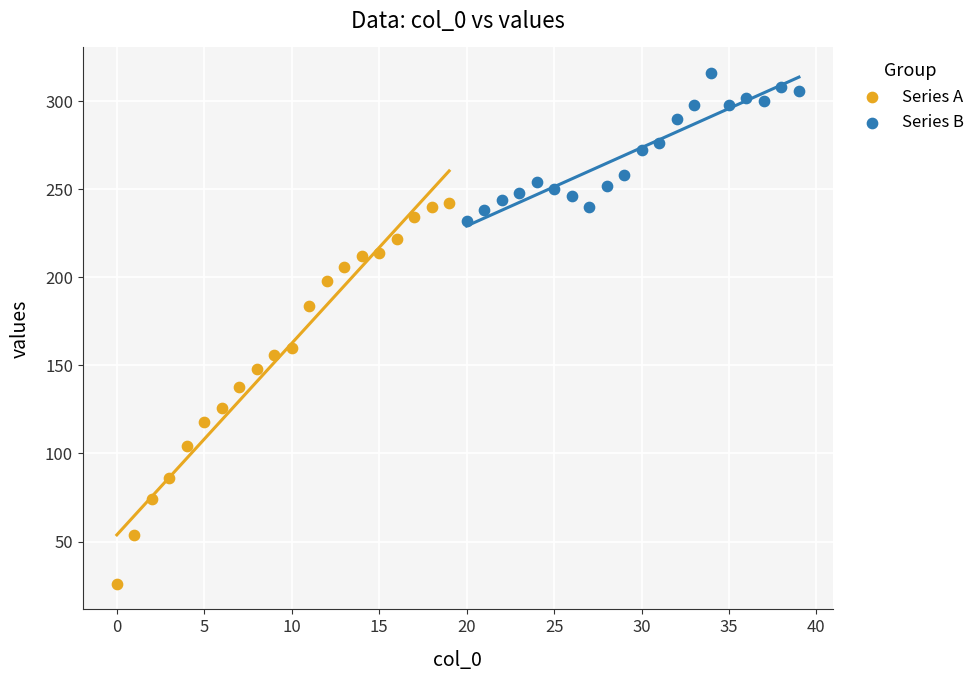

Which series contains the highest Y value?

Series B